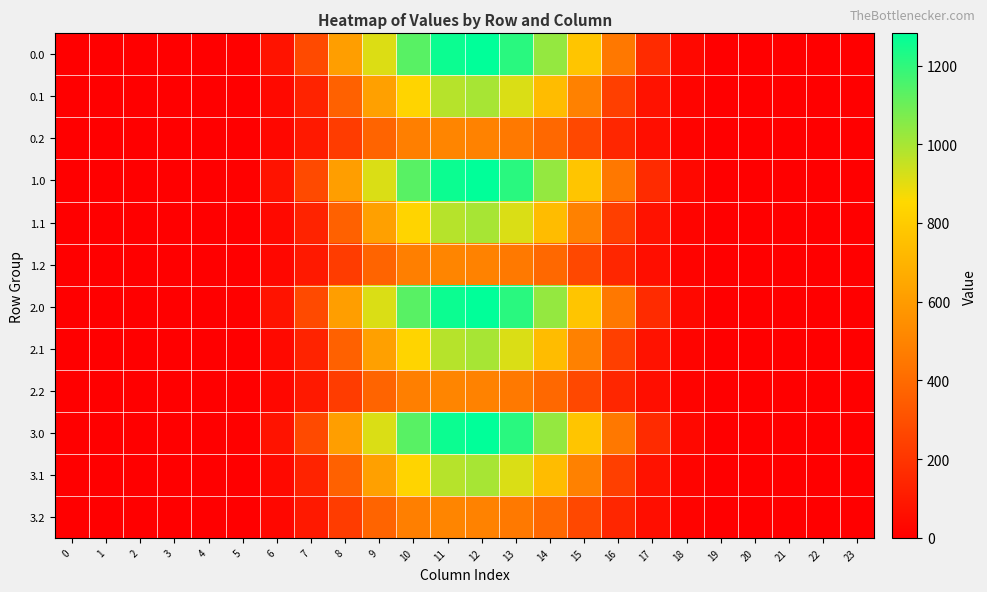

Reading left to right, what are all the values shown in this chart?

0.0: 0=0.0	1=0.0	2=0.0	3=0.0	4=0.0	5=7.2	6=73.6	7=277.0	8=609.7	9=913.1	10=1133.7	11=1261.4	12=1281.8	13=1210.4	14=1033.1	15=775.8	16=451.3	17=163.7	18=31.4	19=0.6	20=0.0	21=0.0	22=0.0	23=0.0
0.1: 0=0.0	1=0.0	2=0.0	3=0.0	4=0.0	5=3.8	6=37.1	7=132.3	8=363.1	9=620.7	10=834.6	11=973.9	12=999.7	13=914.5	14=734.0	15=490.6	16=238.6	17=71.4	18=15.5	19=0.3	20=0.0	21=0.0	22=0.0	23=0.0
0.2: 0=0.0	1=0.0	2=0.0	3=0.0	4=0.0	5=3.2	6=28.7	7=96.9	8=227.8	9=374.4	10=479.1	11=505.1	12=493.1	13=455.5	14=389.7	15=269.8	16=144.9	17=56.2	18=13.8	19=0.2	20=0.0	21=0.0	22=0.0	23=0.0
1.0: 0=0.0	1=0.0	2=0.0	3=0.0	4=0.0	5=7.2	6=73.6	7=277.0	8=609.7	9=913.8	10=1133.7	11=1260.7	12=1281.8	13=1210.4	14=1033.1	15=775.8	16=451.3	17=163.7	18=31.4	19=0.6	20=0.0	21=0.0	22=0.0	23=0.0
1.1: 0=0.0	1=0.0	2=0.0	3=0.0	4=0.0	5=3.8	6=37.1	7=132.3	8=363.1	9=620.7	10=834.6	11=973.9	12=999.7	13=914.5	14=734.0	15=490.6	16=238.6	17=71.4	18=15.5	19=0.3	20=0.0	21=0.0	22=0.0	23=0.0
1.2: 0=0.0	1=0.0	2=0.0	3=0.0	4=0.0	5=3.2	6=28.7	7=96.9	8=227.8	9=374.4	10=479.1	11=505.1	12=493.1	13=455.5	14=389.7	15=269.8	16=144.9	17=56.2	18=13.8	19=0.2	20=0.0	21=0.0	22=0.0	23=0.0
2.0: 0=0.0	1=0.0	2=0.0	3=0.0	4=0.0	5=7.2	6=73.6	7=276.2	8=609.7	9=913.8	10=1133.7	11=1261.4	12=1281.8	13=1210.4	14=1033.1	15=775.8	16=451.3	17=163.7	18=31.4	19=0.6	20=0.0	21=0.0	22=0.0	23=0.0
2.1: 0=0.0	1=0.0	2=0.0	3=0.0	4=0.0	5=3.8	6=37.1	7=132.3	8=363.1	9=620.7	10=834.6	11=973.9	12=999.7	13=914.5	14=734.0	15=490.6	16=238.6	17=71.4	18=15.5	19=0.3	20=0.0	21=0.0	22=0.0	23=0.0
2.2: 0=0.0	1=0.0	2=0.0	3=0.0	4=0.0	5=3.2	6=28.7	7=96.9	8=227.8	9=374.4	10=479.1	11=505.1	12=493.1	13=455.5	14=389.7	15=269.8	16=144.9	17=56.2	18=13.8	19=0.2	20=0.0	21=0.0	22=0.0	23=0.0
3.0: 0=0.0	1=0.0	2=0.0	3=0.0	4=0.0	5=7.2	6=73.6	7=277.0	8=609.0	9=913.8	10=1133.7	11=1261.4	12=1281.8	13=1210.4	14=1033.1	15=775.8	16=451.3	17=163.7	18=31.4	19=0.6	20=0.0	21=0.0	22=0.0	23=0.0
3.1: 0=0.0	1=0.0	2=0.0	3=0.0	4=0.0	5=3.8	6=37.1	7=132.3	8=363.1	9=620.7	10=834.6	11=973.9	12=999.7	13=914.5	14=734.0	15=490.6	16=238.6	17=71.4	18=15.5	19=0.3	20=0.0	21=0.0	22=0.0	23=0.0
3.2: 0=0.0	1=0.0	2=0.0	3=0.0	4=0.0	5=3.2	6=28.7	7=96.9	8=227.8	9=374.4	10=479.1	11=505.1	12=493.1	13=455.5	14=389.7	15=269.8	16=144.9	17=56.2	18=13.8	19=0.2	20=0.0	21=0.0	22=0.0	23=0.0